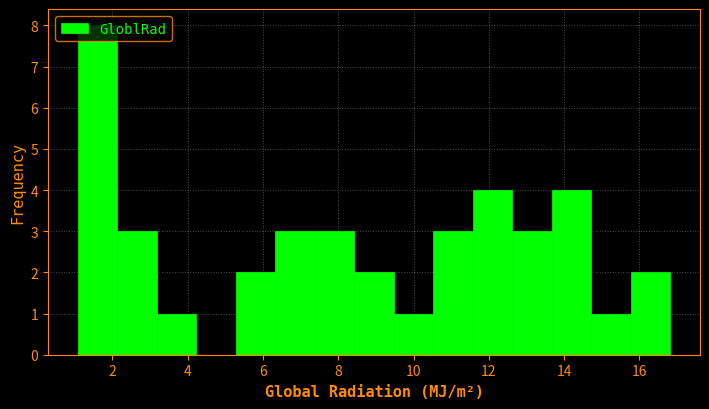

Reading left to right, list every bar in this chart as the range it spans on the x-axis followed by its height. Neither the bar edges nor the heights are printed on the chart, so give them approximately, as read against the axes.

1.0 to 2.2: 8
2.2 to 3.2: 3
3.2 to 4.2: 1
4.2 to 5.2: 0
5.2 to 6.4: 2
6.4 to 7.4: 3
7.4 to 8.4: 3
8.4 to 9.4: 2
9.4 to 10.6: 1
10.6 to 11.6: 3
11.6 to 12.6: 4
12.6 to 13.6: 3
13.6 to 14.8: 4
14.8 to 15.8: 1
15.8 to 16.8: 2